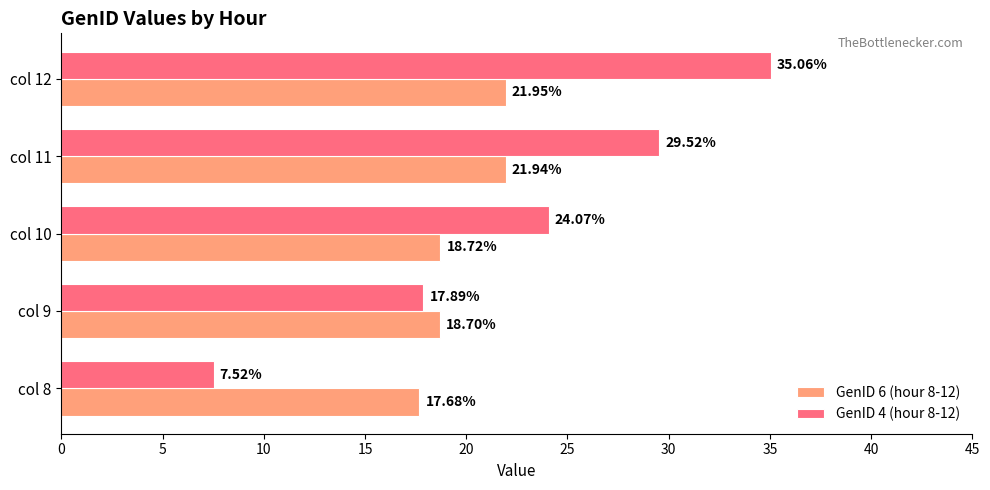

What is the total value across all series at col 12?

57.0